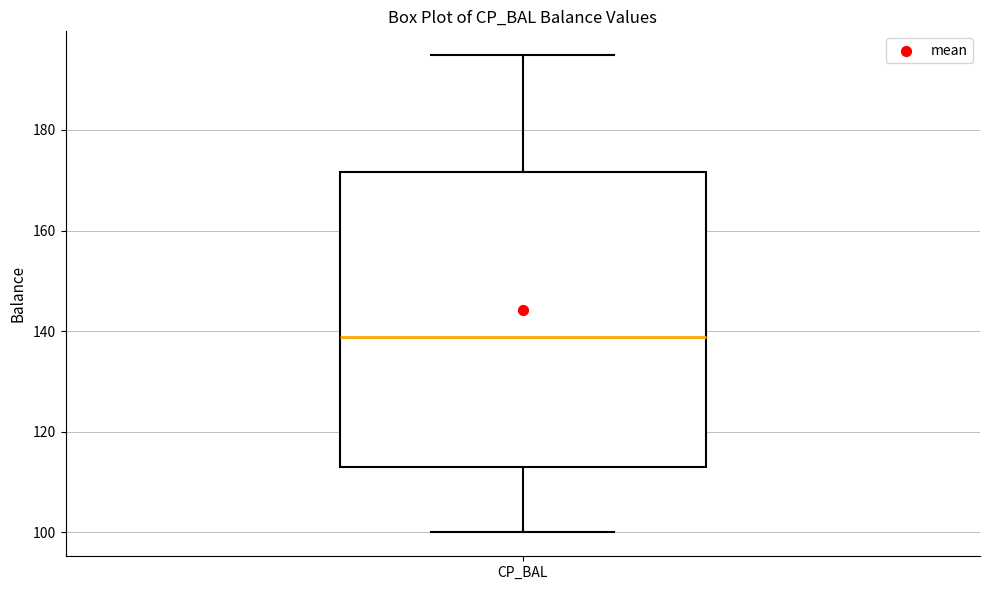

Where is the upper edge of the box for CP_BAL on the y-axis? The values are not printed on the chart, so give them approximately, as read against the axis.

172